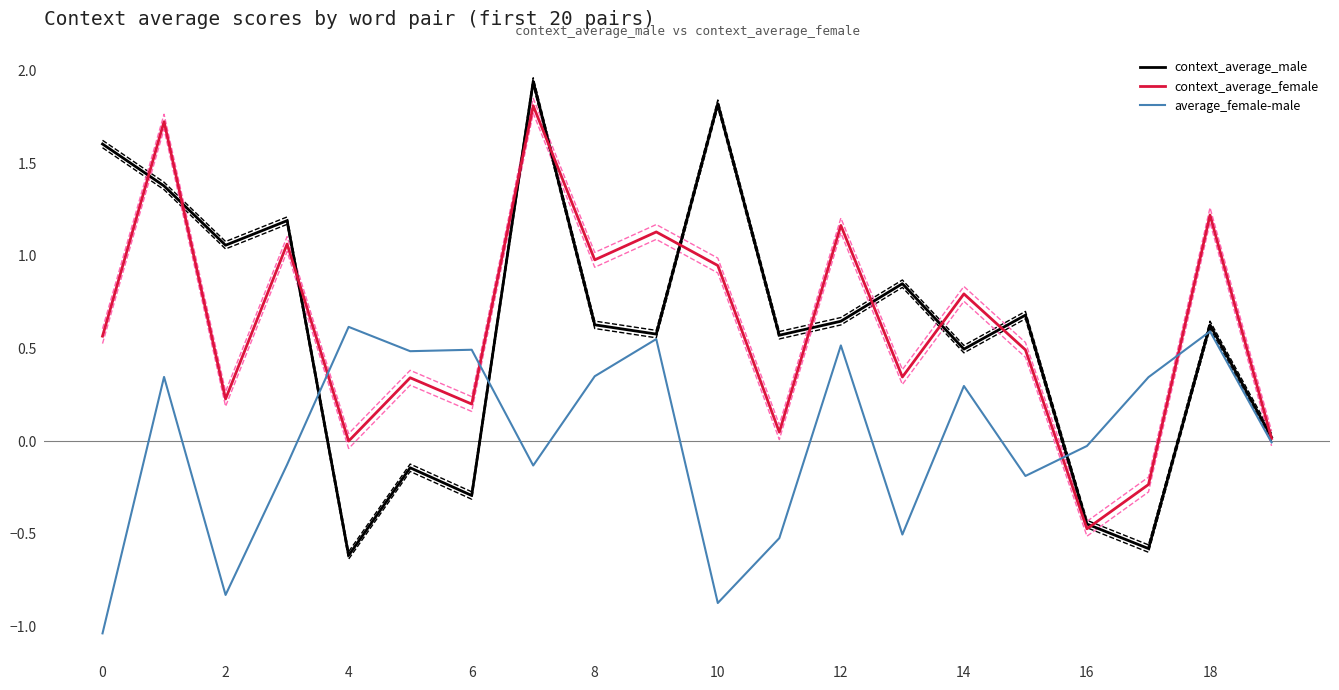

How many values in the context_average_male series exceed 0?

15